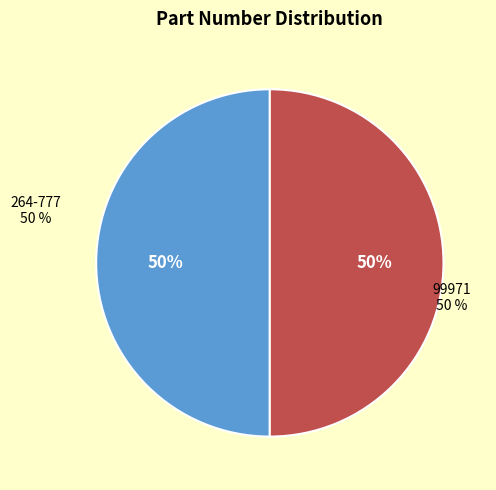

What is the majority slice?

99971